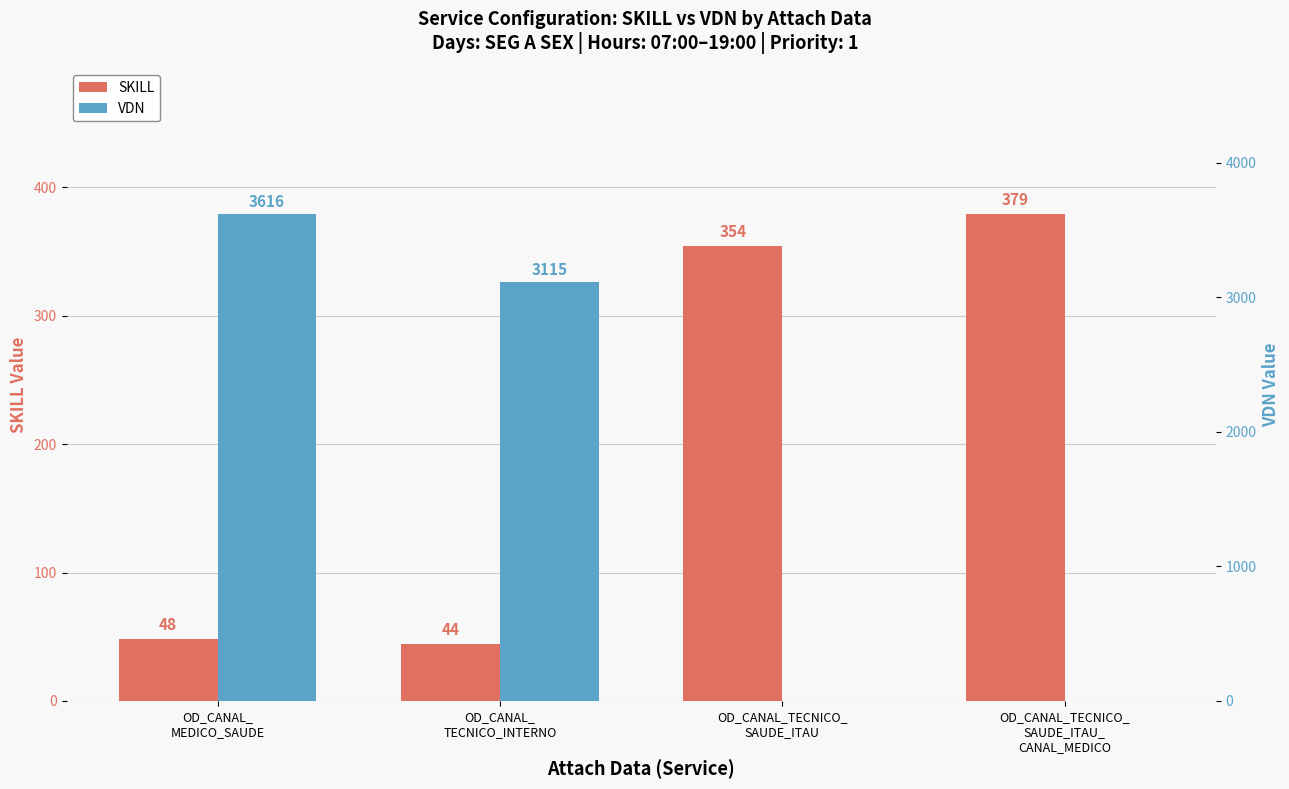

At which category is the sum across all series the highest?

OD_CANAL_
MEDICO_SAUDE